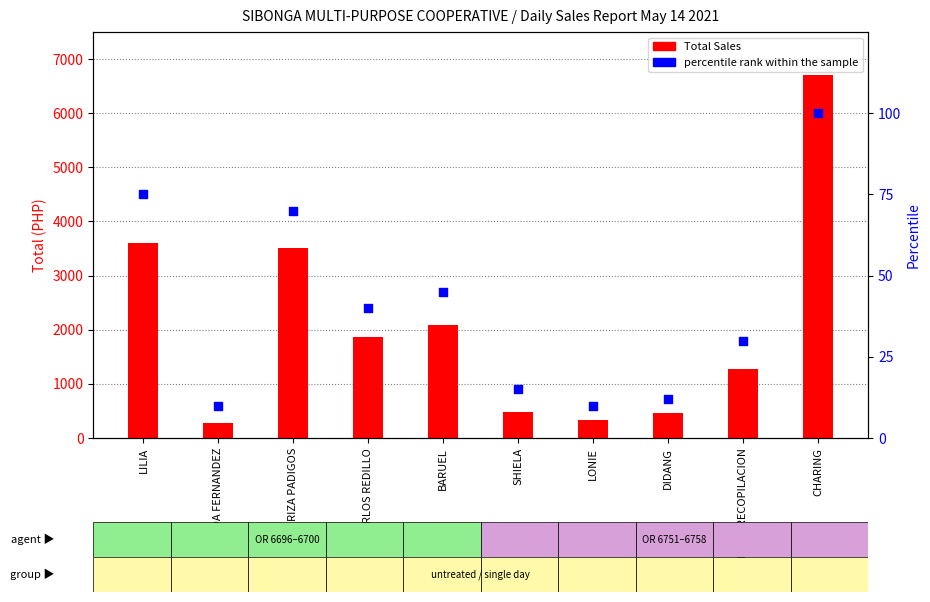

Which series reaches the minimum Y coordinate?

percentile rank within the sample